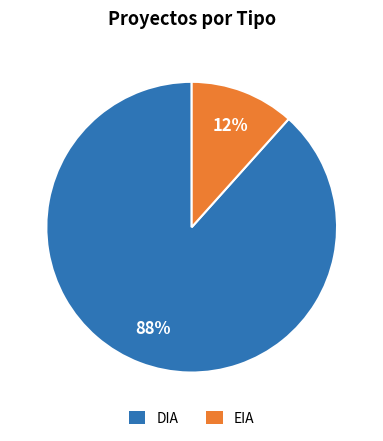

To the nearest percent, what is the combined percentage of EIA and DIA?

100%